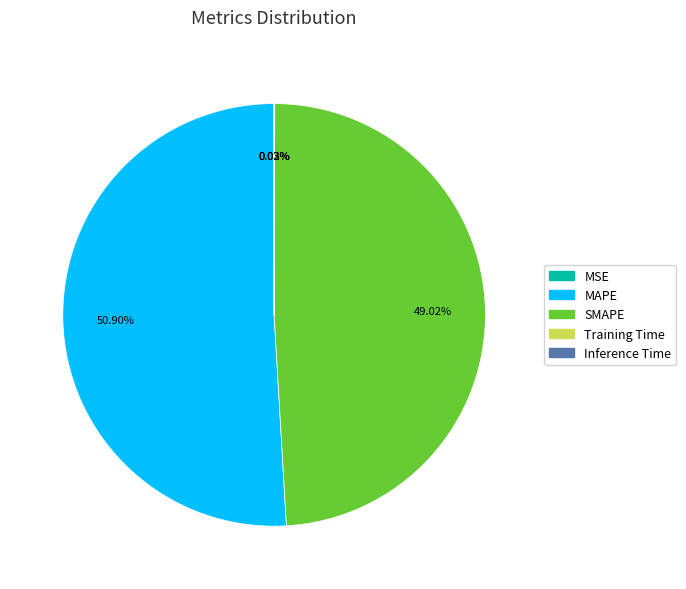

Is there a majority slice in this chart?

Yes